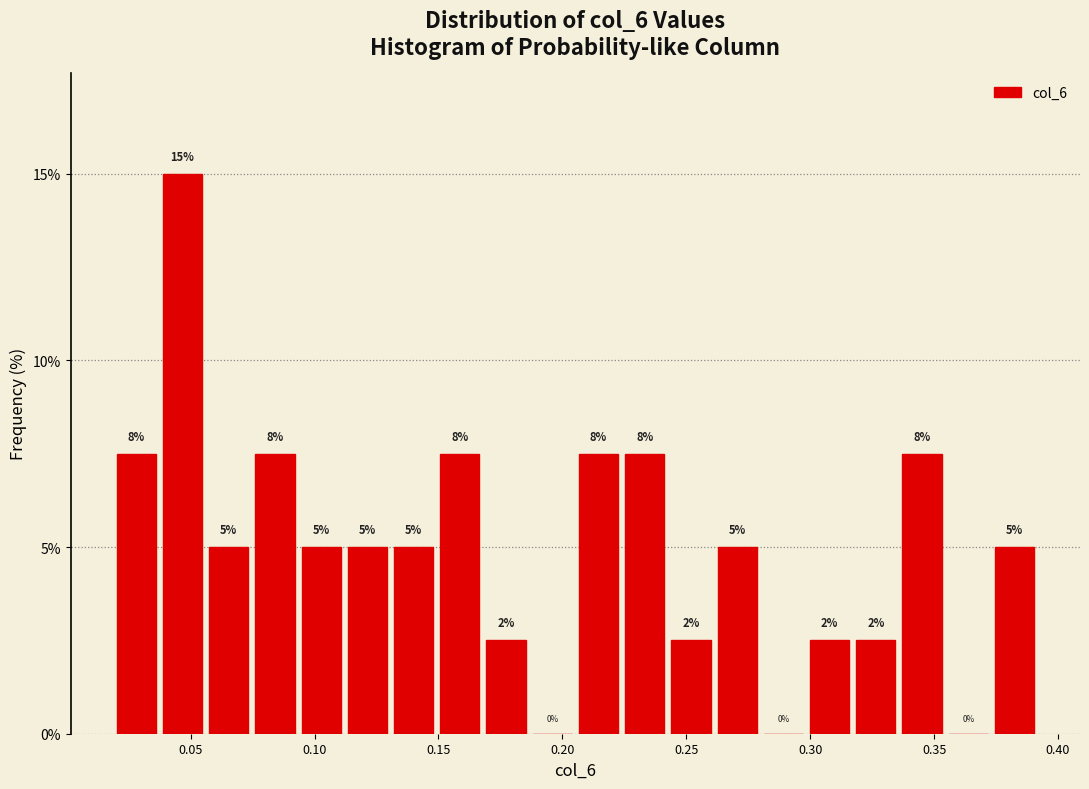

Read against the x-axis, roughly where is the centre of the tallest bar?

0.045